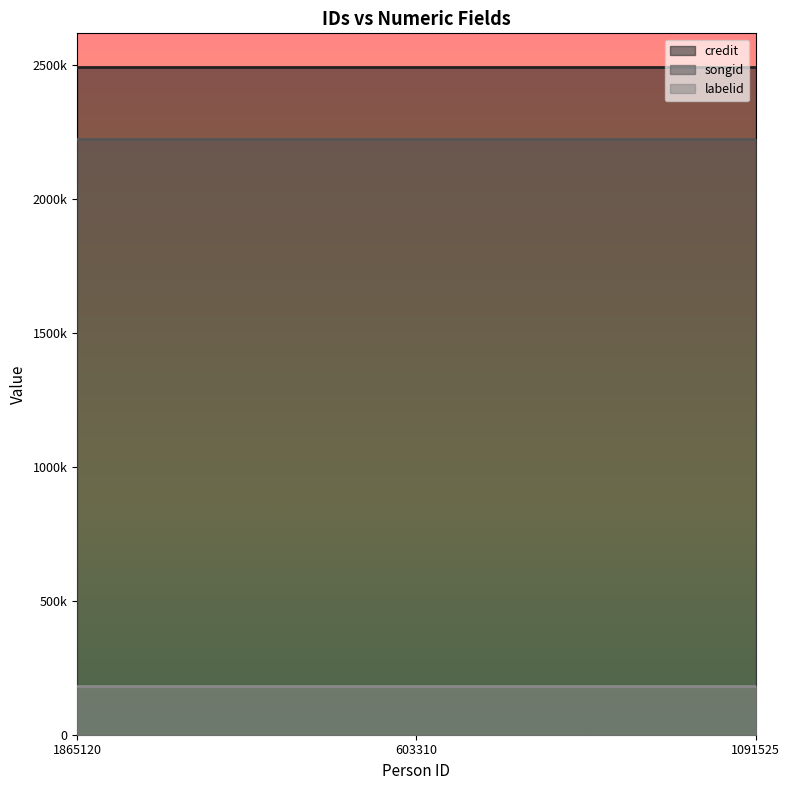

What is the difference between the highest and lowest values at 1865120?

2312060